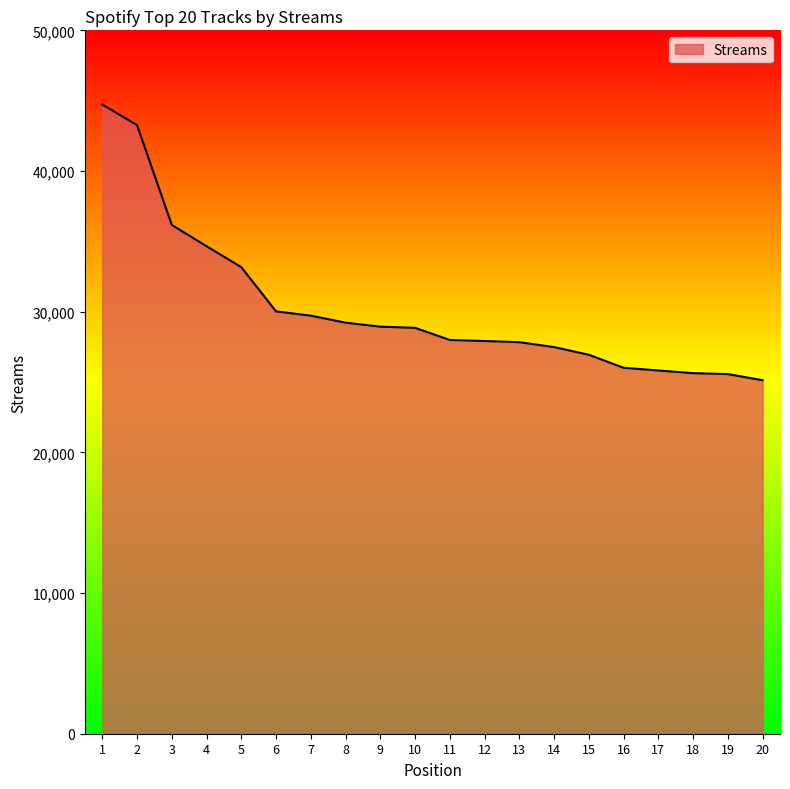

Count the number of data series in this chart.

1